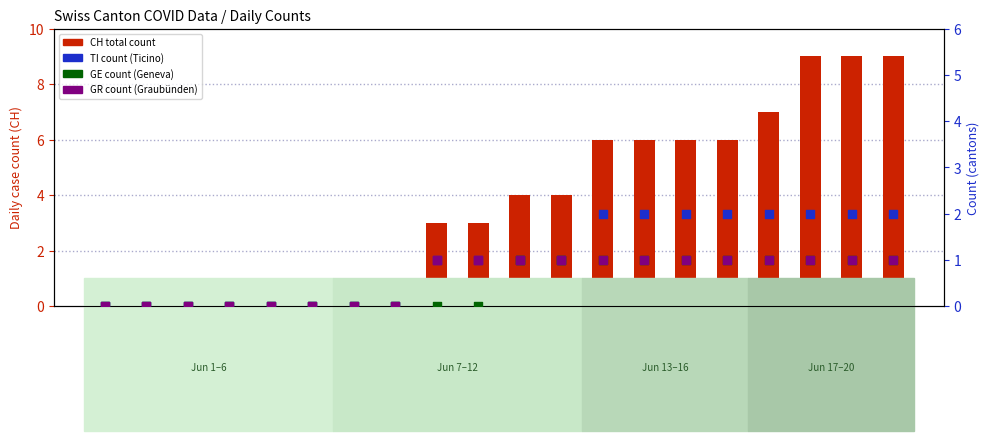

Which series reaches the minimum Y coordinate?

CH (total)